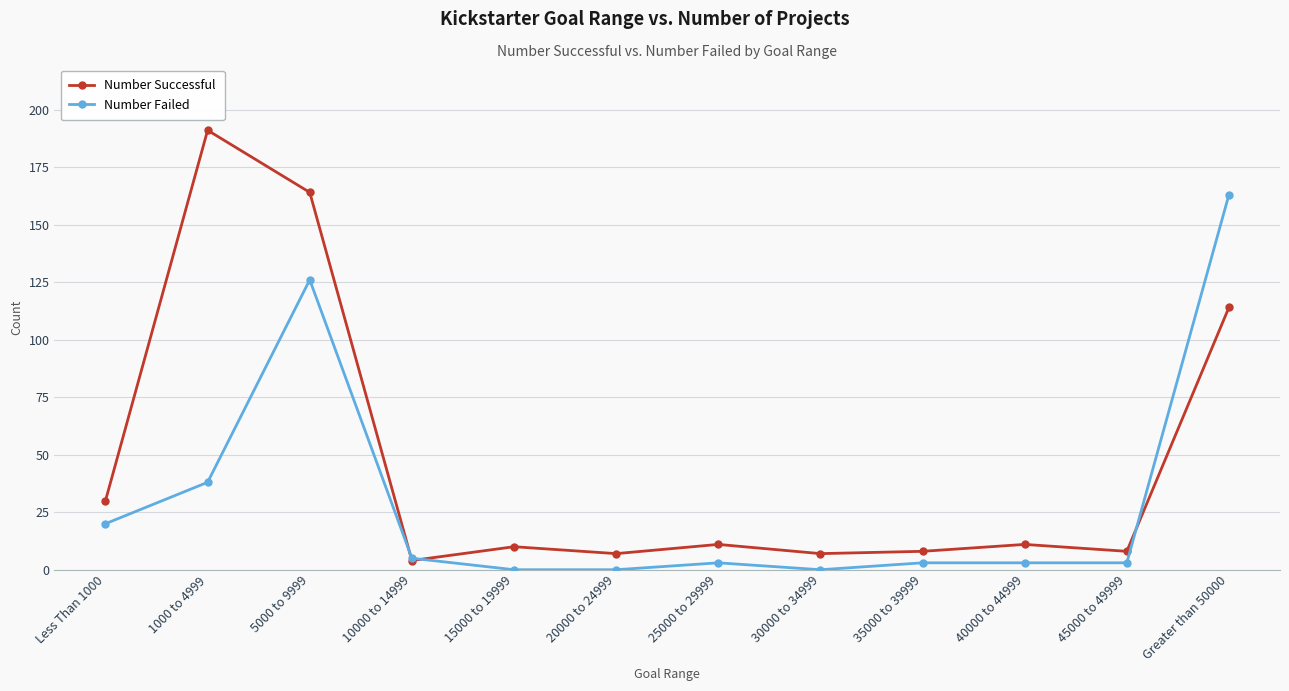

The Number Failed series shows 163 at Greater than 50000. True or false?

True